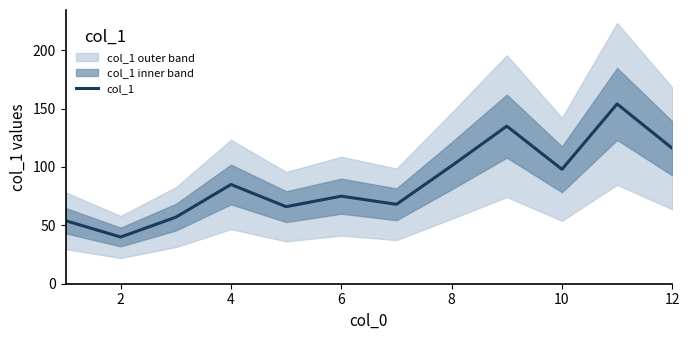

True or false: there are more than 2 points higher than both neighbors.

True